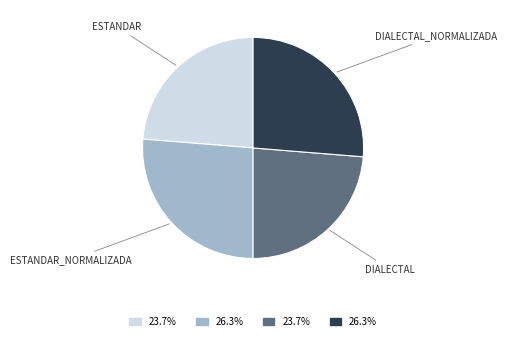

Count the number of slices in the pie.

4